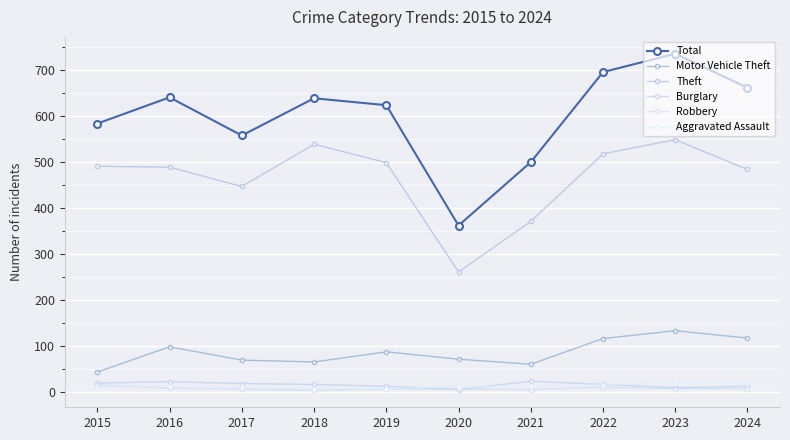

At which category does the chart reach its peak across all series?

2023